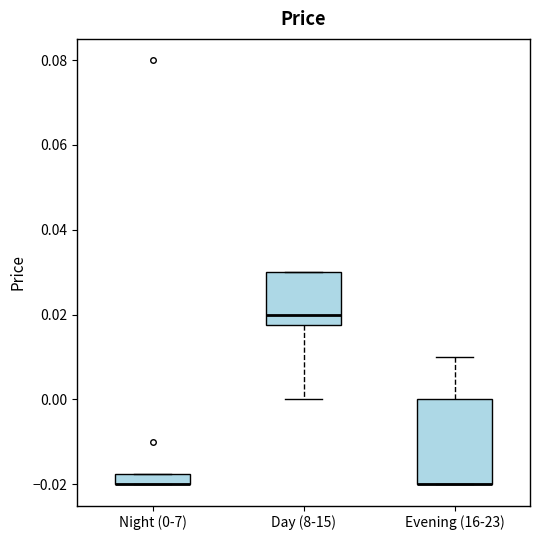

Where is the lower edge of the box for Night (0-7) on the y-axis? The values are not printed on the chart, so give them approximately, as read against the axis.

-0.020